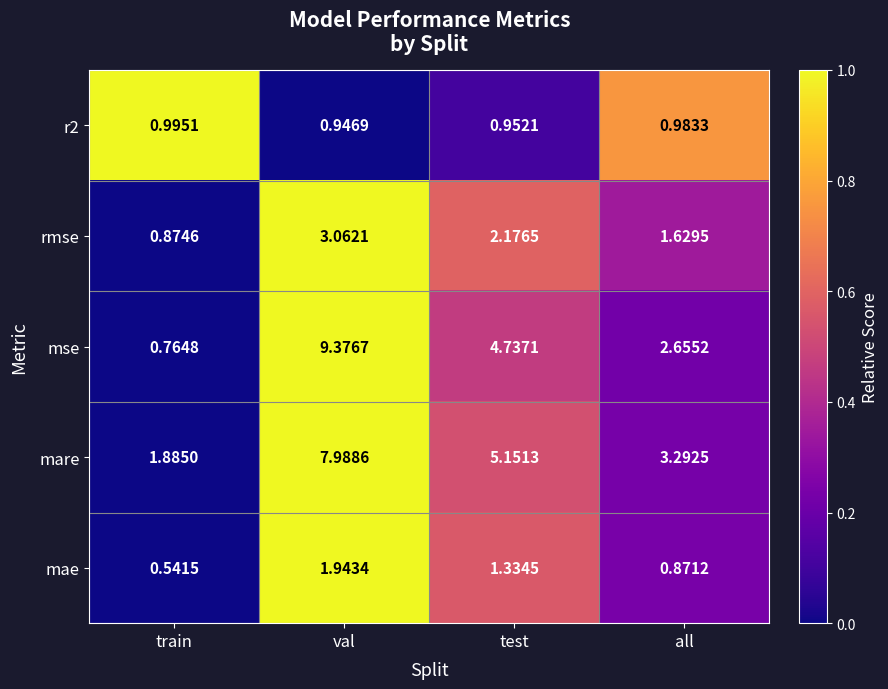

Rank the categories by r2 value from highest to lowest.

train, all, test, val